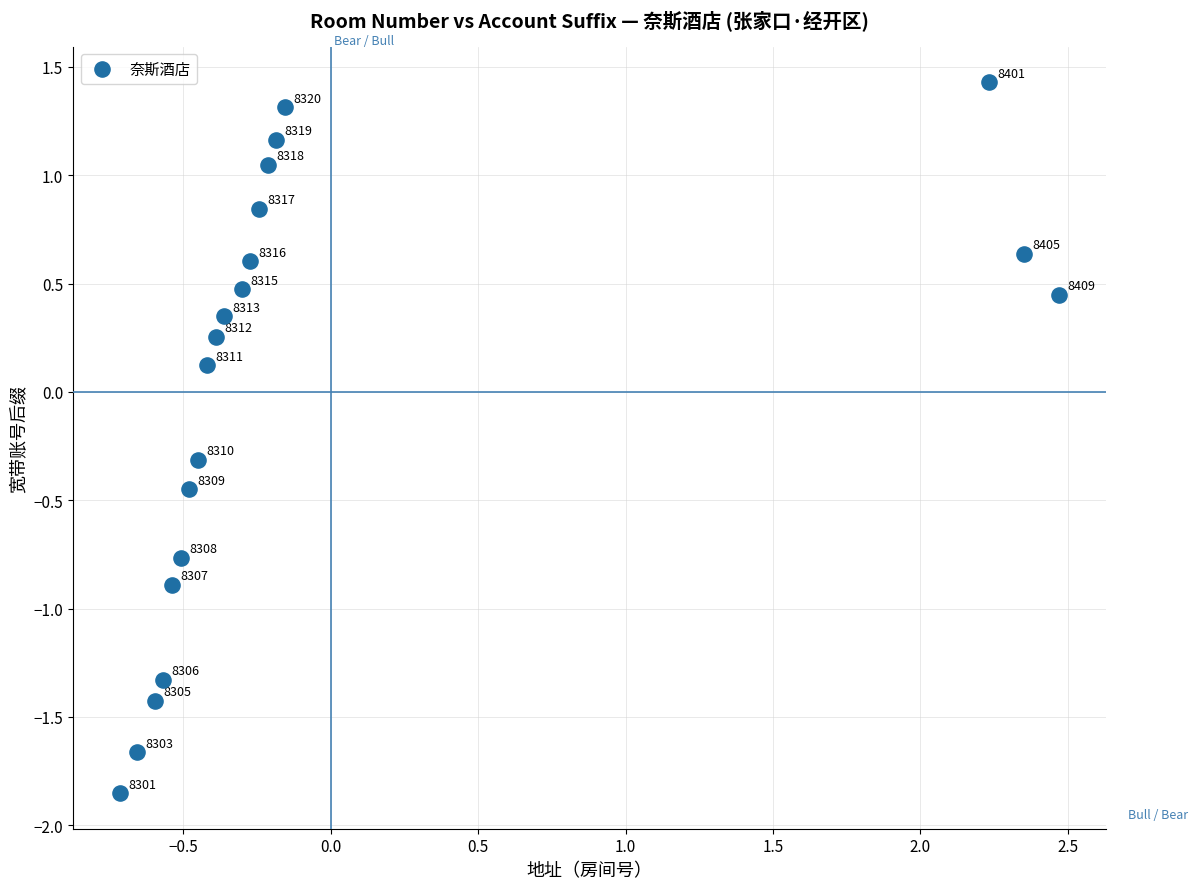

What is the range of X values (max minus min)?

3.2